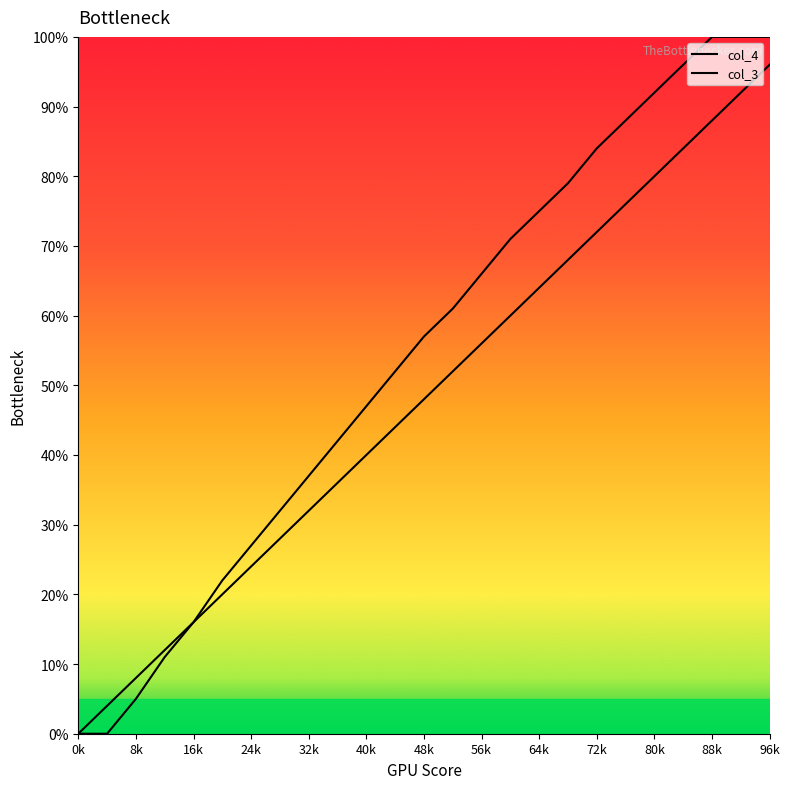

Reading right to left, extract all data points from this chart.

col_4: 100	100	100	96	92	88	84	79	75	71	66	61	57	52	47	42	37	32	27	22	16	11	5	0	0
col_3: 96	92	88	84	80	76	72	68	64	60	56	52	48	44	40	36	32	28	24	20	16	12	8	4	0